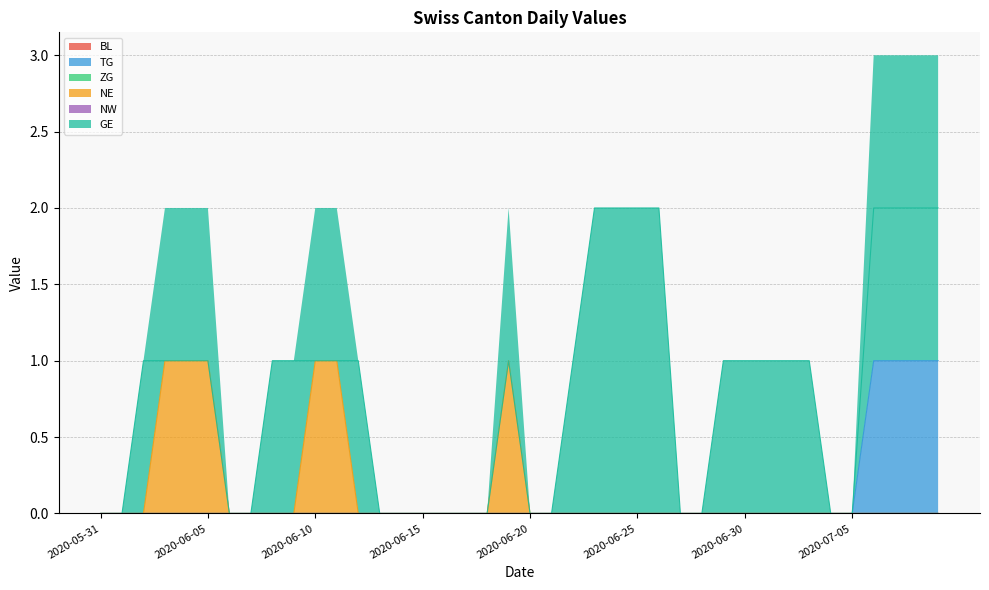

True or false: NE has a value of 0 at 2020-06-15.

True